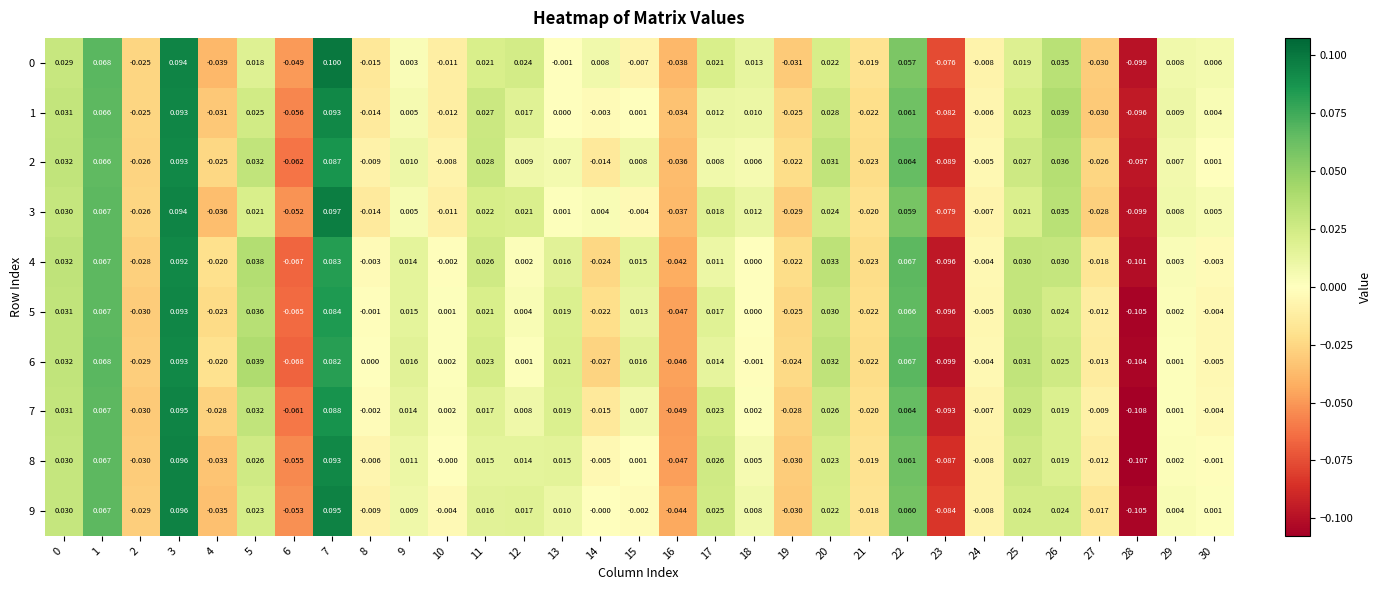

What is the total value across all series at 18?

0.1